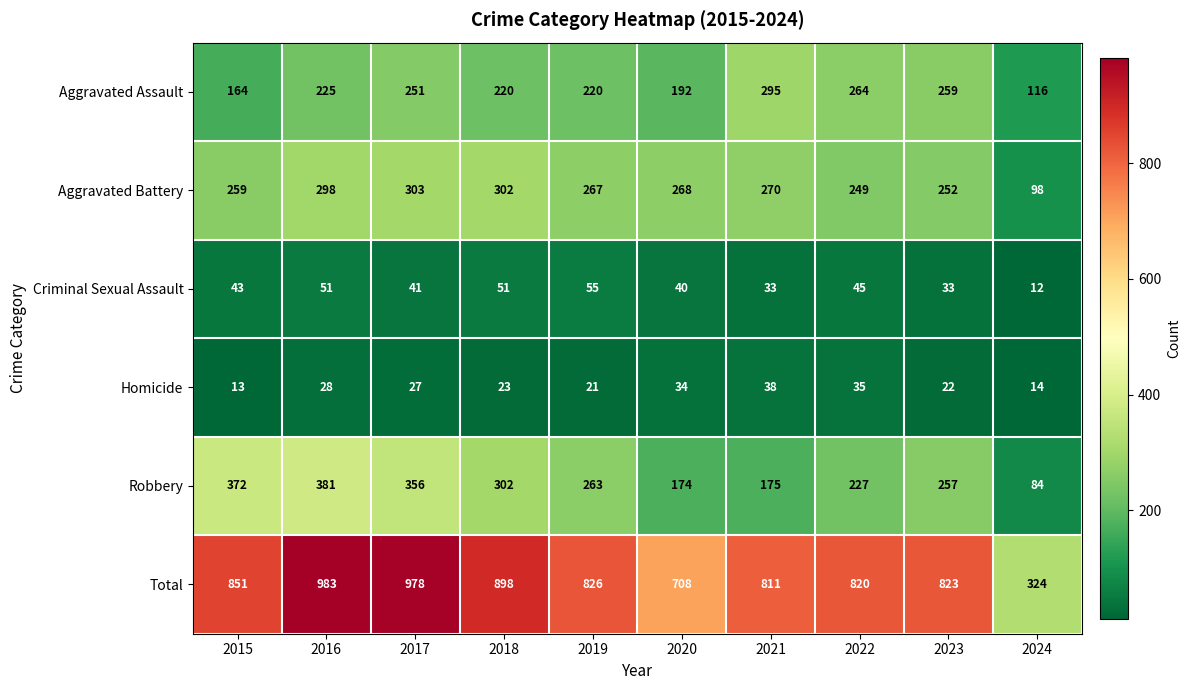

Rank the series by their maximum value, from highest to lowest.

Total, Robbery, Aggravated Battery, Aggravated Assault, Criminal Sexual Assault, Homicide